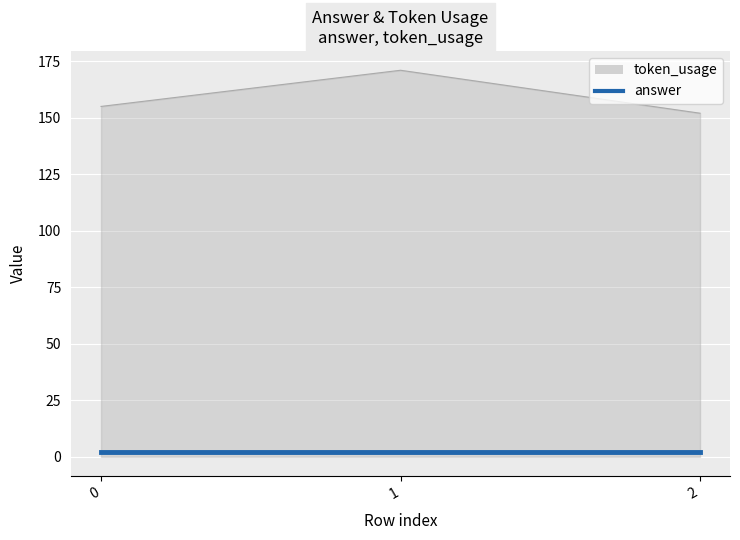

Which category has the lowest value across all series?

2